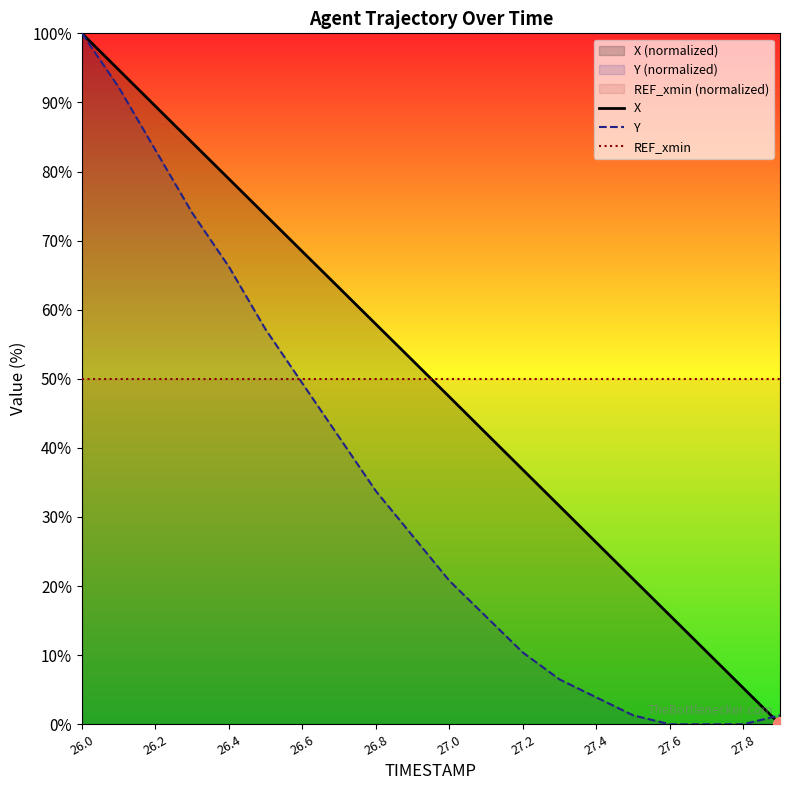

Which series ends up on top after the final intersection of Y and REF_xmin?

REF_xmin